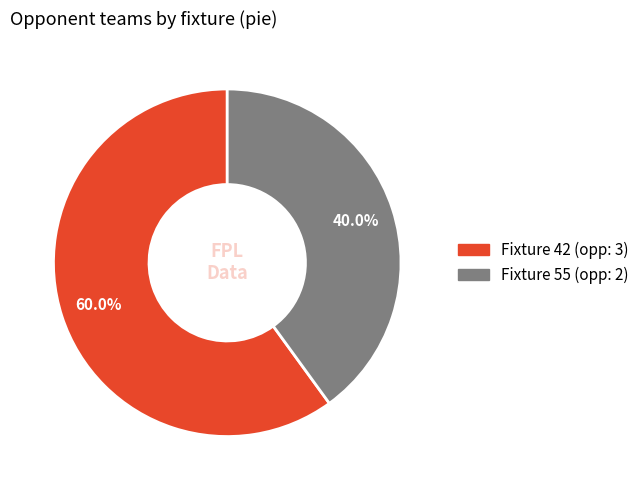

Is there any slice that represents more than half of the pie?

Yes